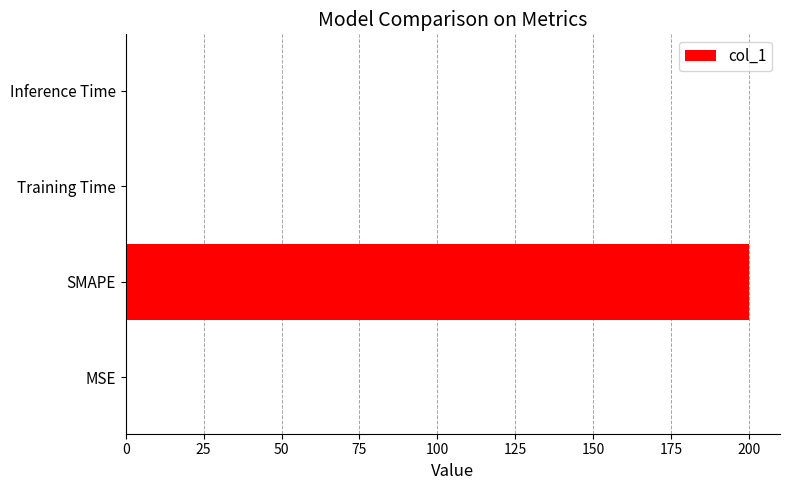

What is the sum of all values?

200.2